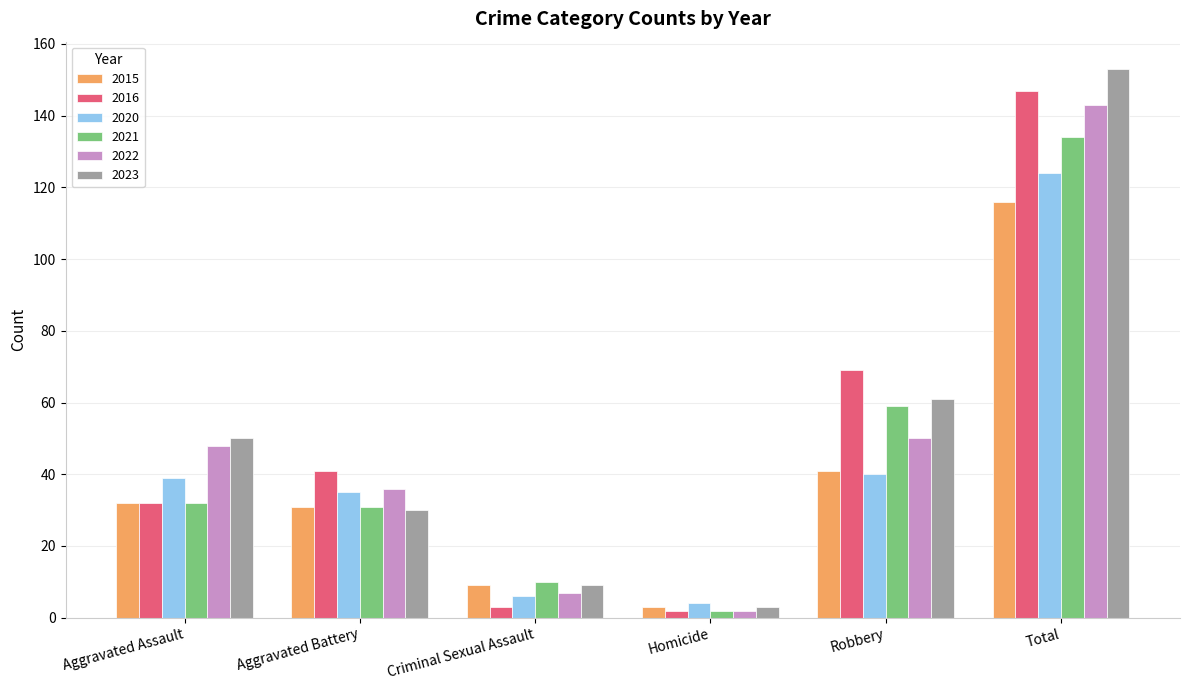

Rank the series by their maximum value, from highest to lowest.

2023, 2016, 2022, 2021, 2020, 2015